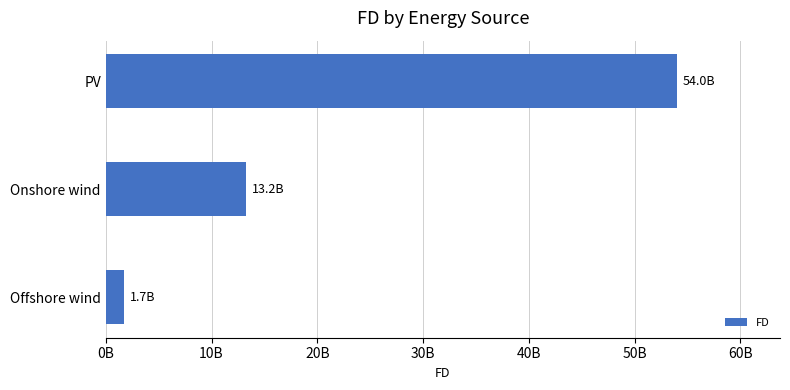

Does the chart contain any negative values?

No